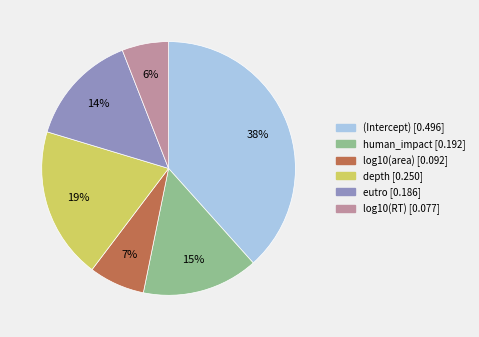

Does depth represent more than half of the total?

No